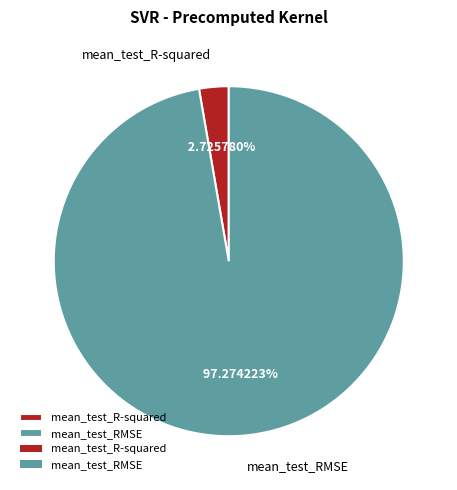

Between mean_test_RMSE and mean_test_R-squared, which is larger?

mean_test_RMSE